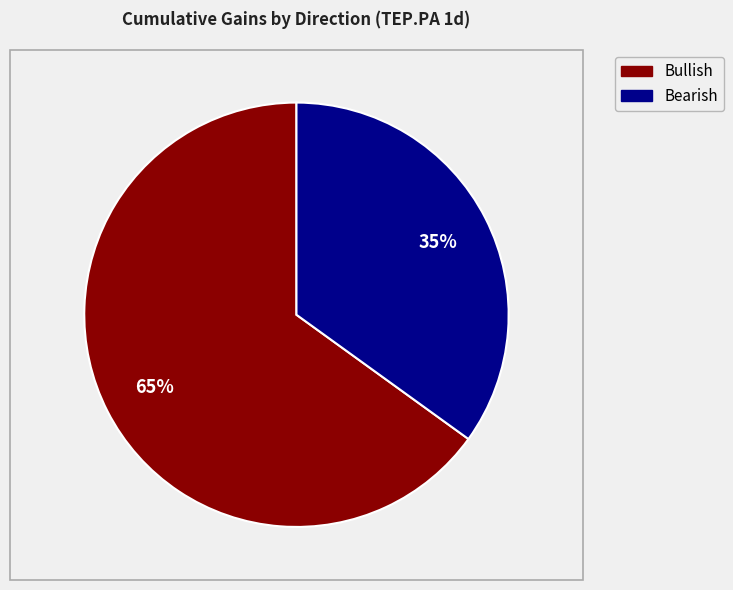

To the nearest percent, what is the average slice percentage?

50%